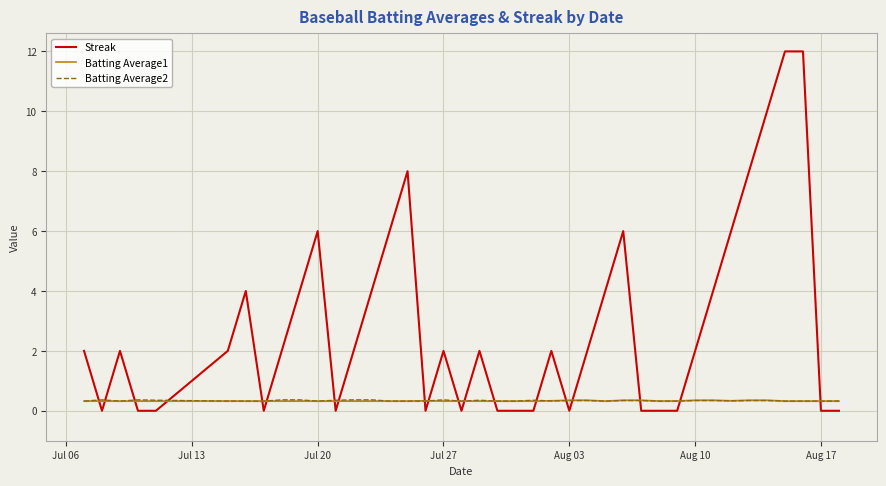

Reading right to left, extract all data points from this chart.

Streak: 0.0	0.0	12.0	12.0	10.0	8.0	6.0	4.0	2.0	0.0	0.0	0.0	6.0	4.0	2.0	0.0	2.0	0.0	0.0	0.0	2.0	0.0	2.0	0.0	8.0	6.0	4.0	2.0	0.0	6.0	4.0	2.0	0.0	4.0	2.0	0.0	0.0	2.0	0.0	2.0
Batting Average1: 0.3	0.3	0.3	0.3	0.4	0.4	0.3	0.4	0.4	0.3	0.3	0.4	0.4	0.3	0.4	0.4	0.3	0.3	0.3	0.3	0.3	0.3	0.3	0.3	0.3	0.3	0.3	0.3	0.3	0.3	0.3	0.3	0.3	0.3	0.3	0.3	0.3	0.3	0.3	0.3
Batting Average2: 0.3	0.3	0.3	0.3	0.3	0.3	0.3	0.3	0.3	0.3	0.3	0.3	0.3	0.3	0.3	0.3	0.3	0.4	0.3	0.3	0.4	0.3	0.4	0.3	0.3	0.3	0.4	0.4	0.4	0.3	0.4	0.4	0.3	0.3	0.3	0.4	0.4	0.3	0.4	0.3